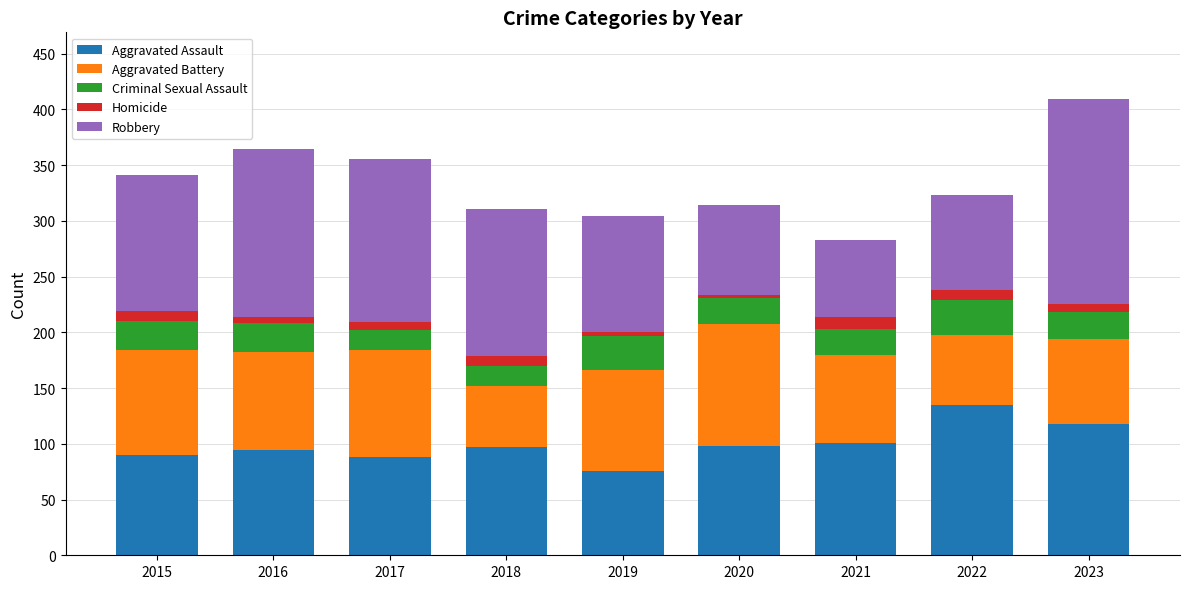

Which category has the lowest value in the Aggravated Assault series?

2019